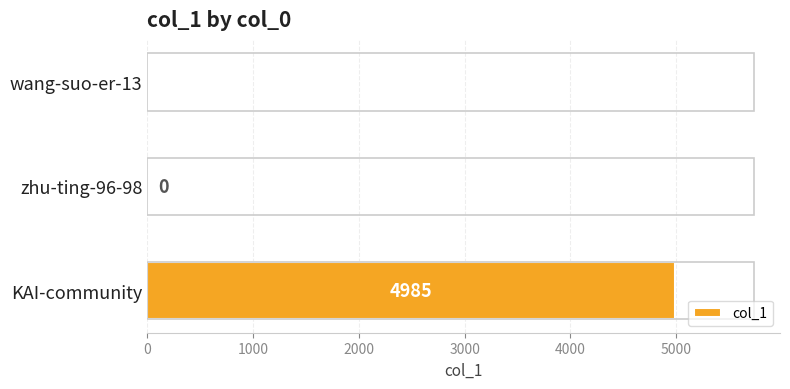

Reading bottom to top, transcribe all the data shown in this chart.

KAI-community=4985	zhu-ting-96-98=0	wang-suo-er-13=1